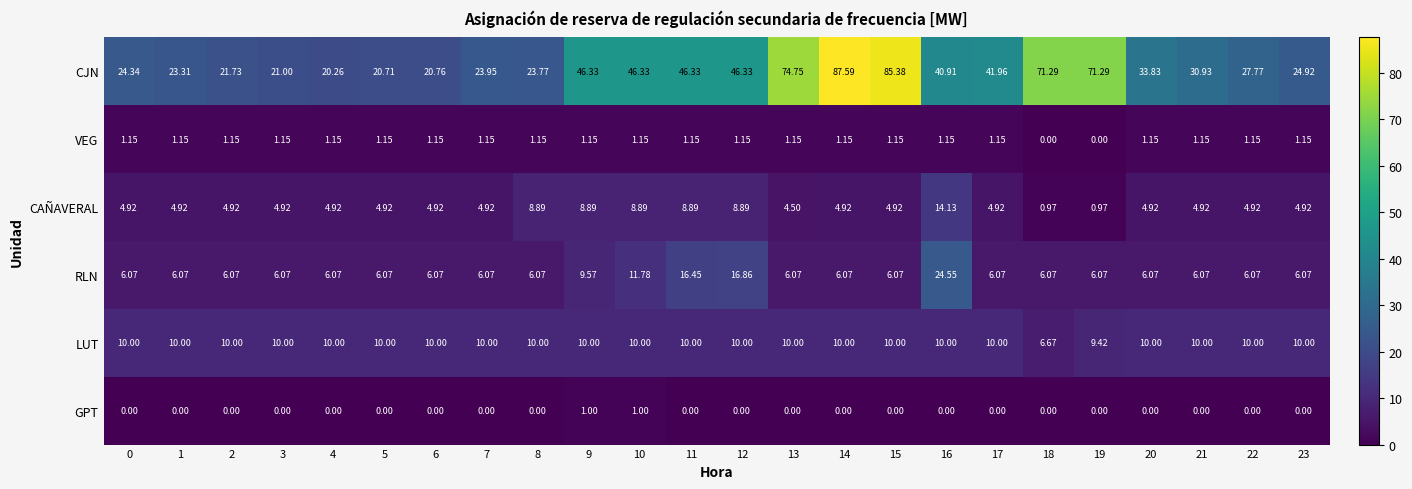

How many categories are shown in the chart?

24